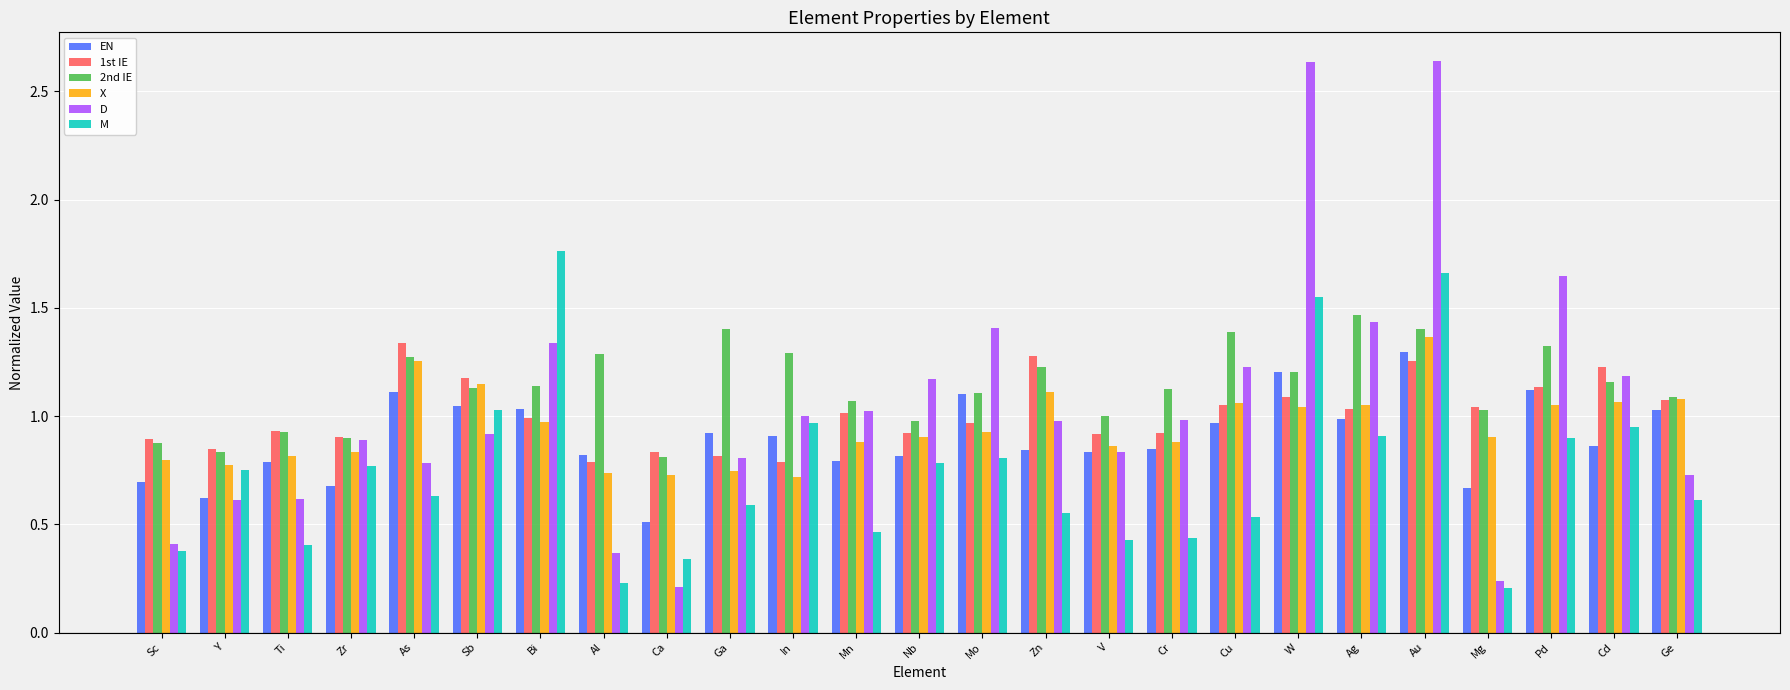

At how many categories does at least one series exceed 2?

2